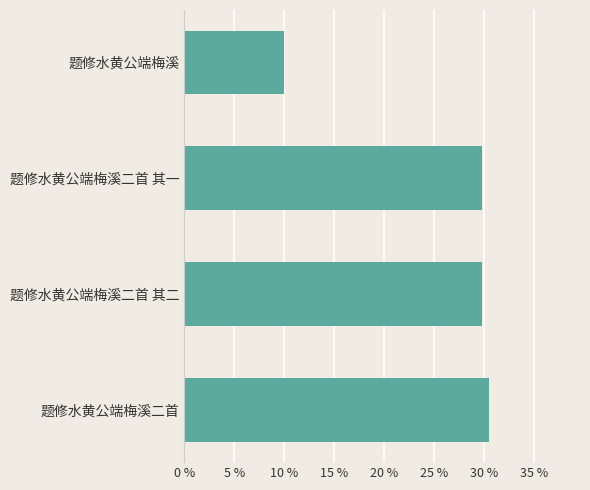

The value at 题修水黄公端梅溪二首 is 48.4. True or false?

False